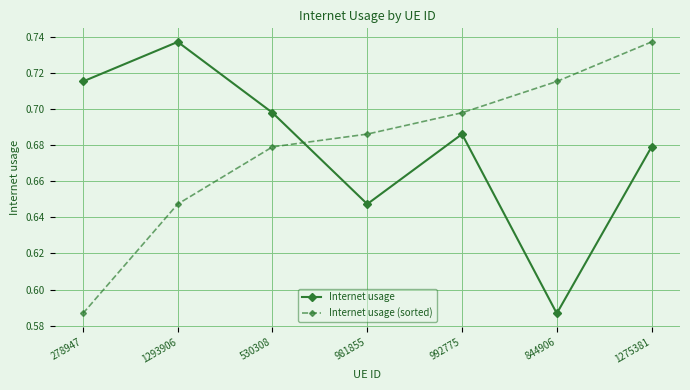

How many times do Internet usage and Internet usage (sorted) cross each other?

1